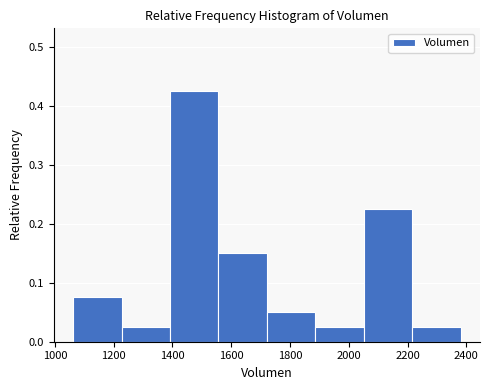

What is the height of the bar covering 1560 to 1720 on the x-axis? Neither the bar edges nor the heights are printed on the chart, so give them approximately, as read against the axes.

0.15